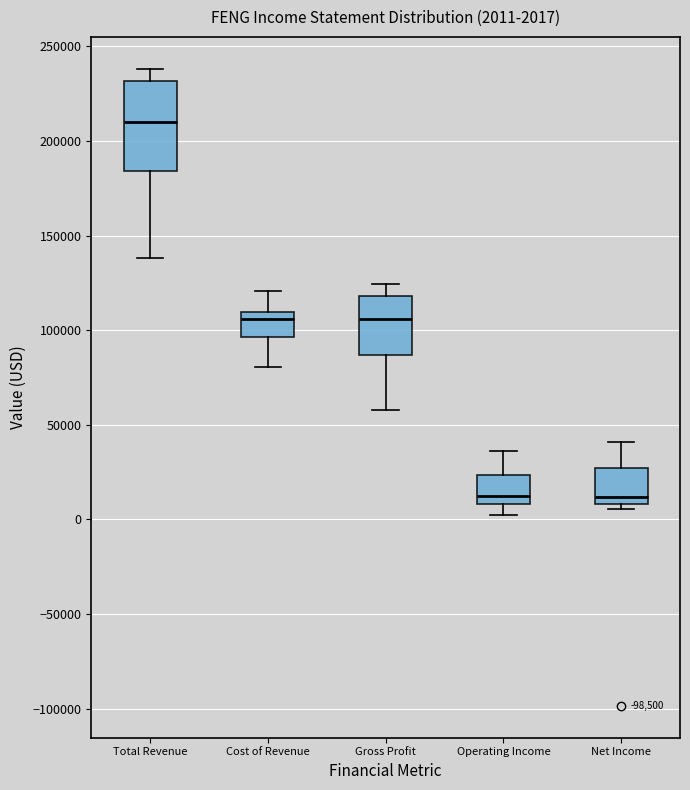

Comparing the boxes themselves (not the whiskers), which one is the tallest?

Total Revenue